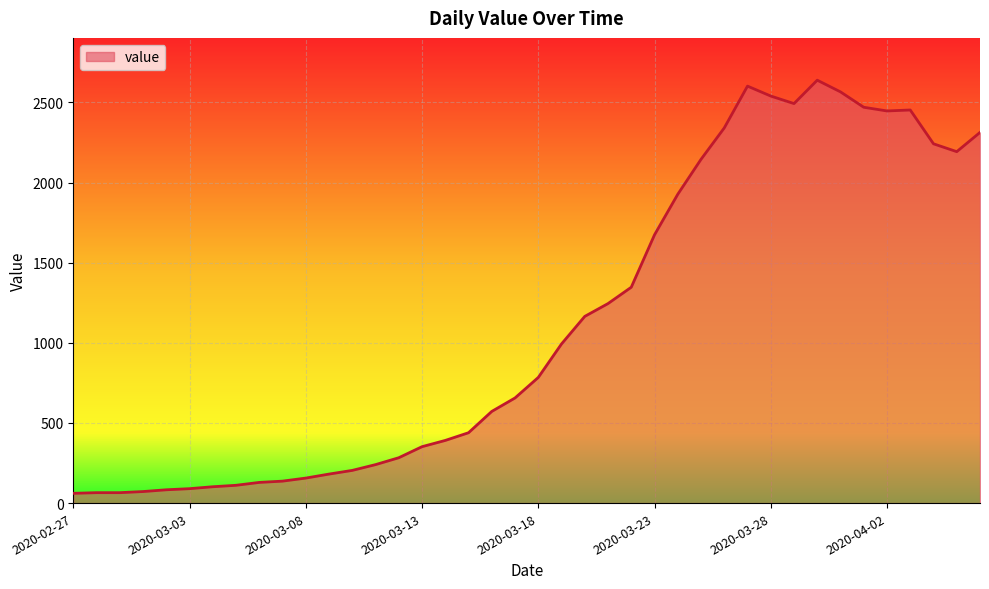

What is the greatest value displayed?

2639